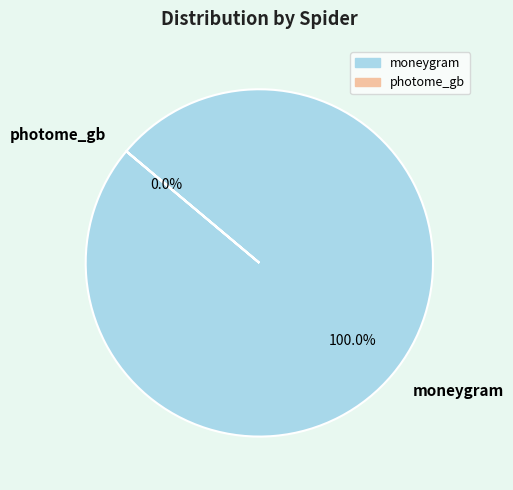

What percentage is the moneygram slice, to the nearest percent?

100%